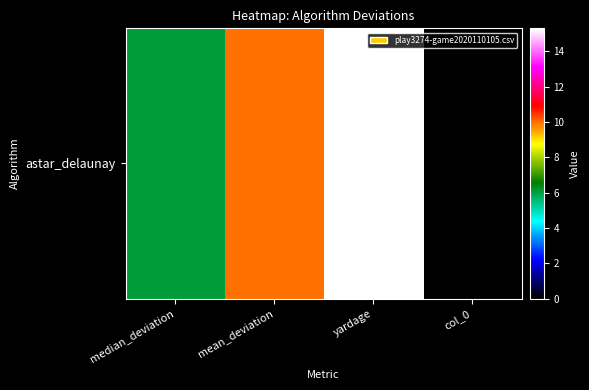

Where does the data first go above 9?

mean_deviation